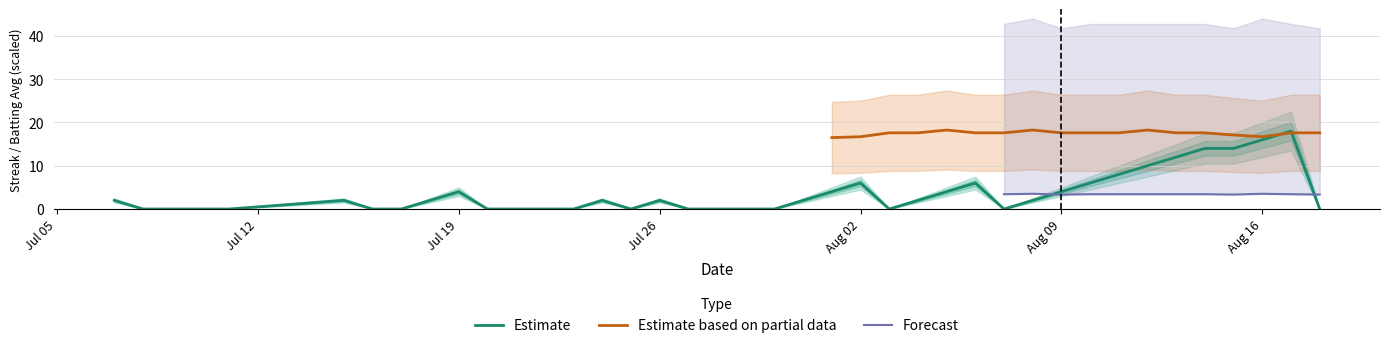

True or false: Estimate has a value of 2 at Jul 26.

True